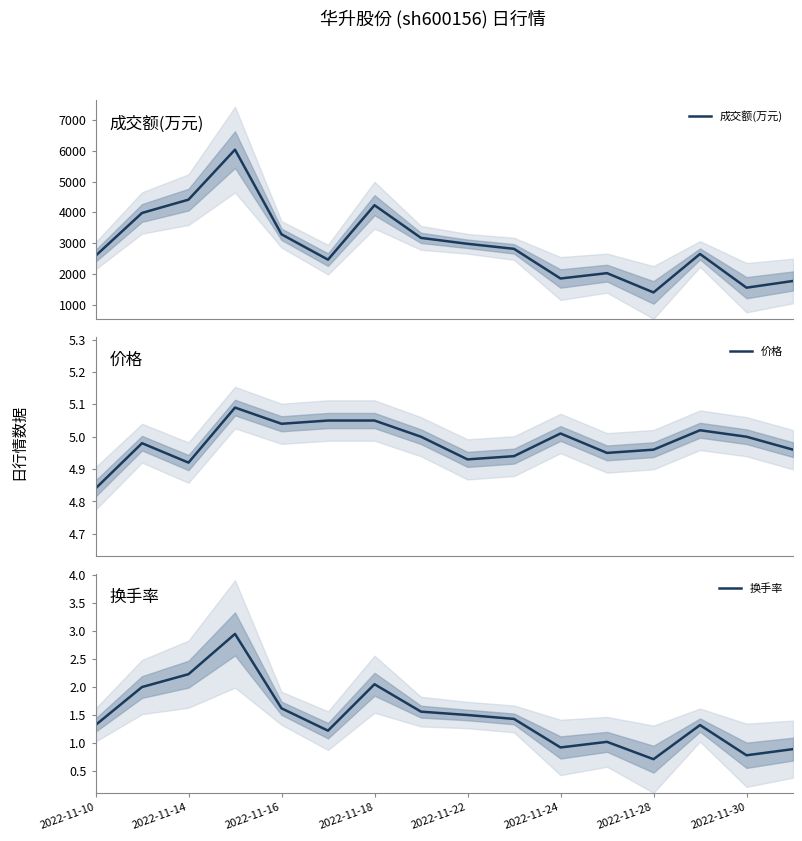

True or false: 成交额(万元) and 换手率 cross at least once.

False